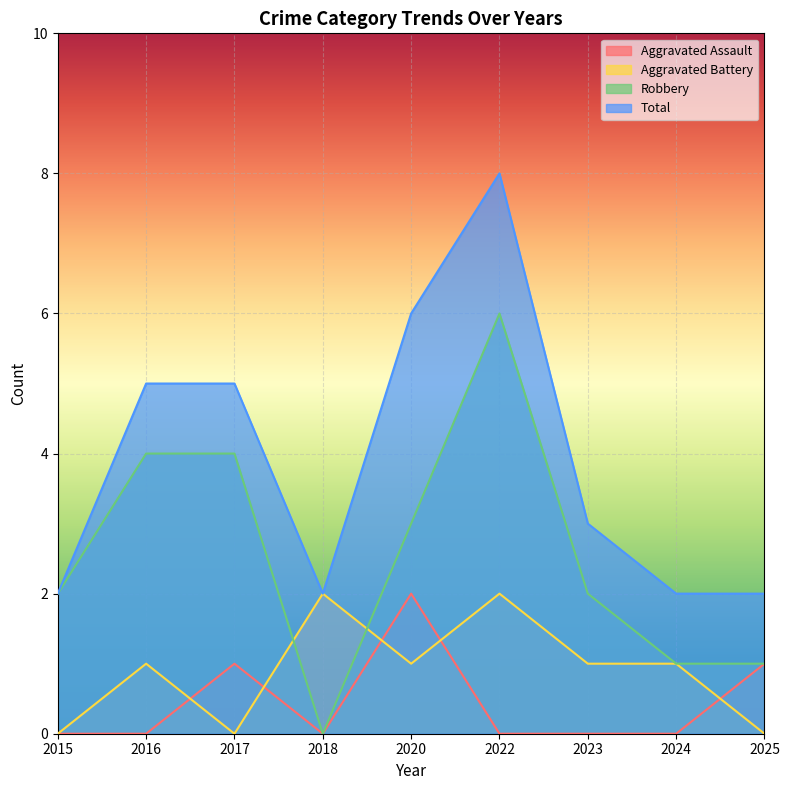

Where is the first local maximum for Total?

2022